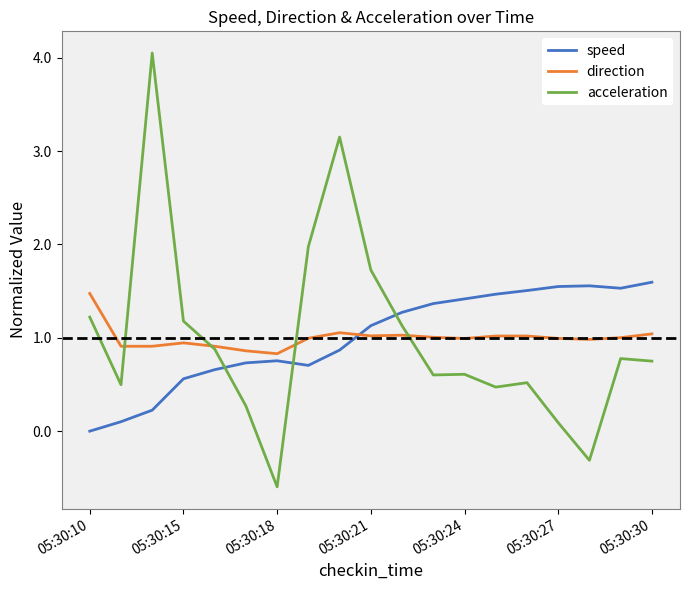

After their last crossing, which series has the higher values: speed or acceleration?

speed